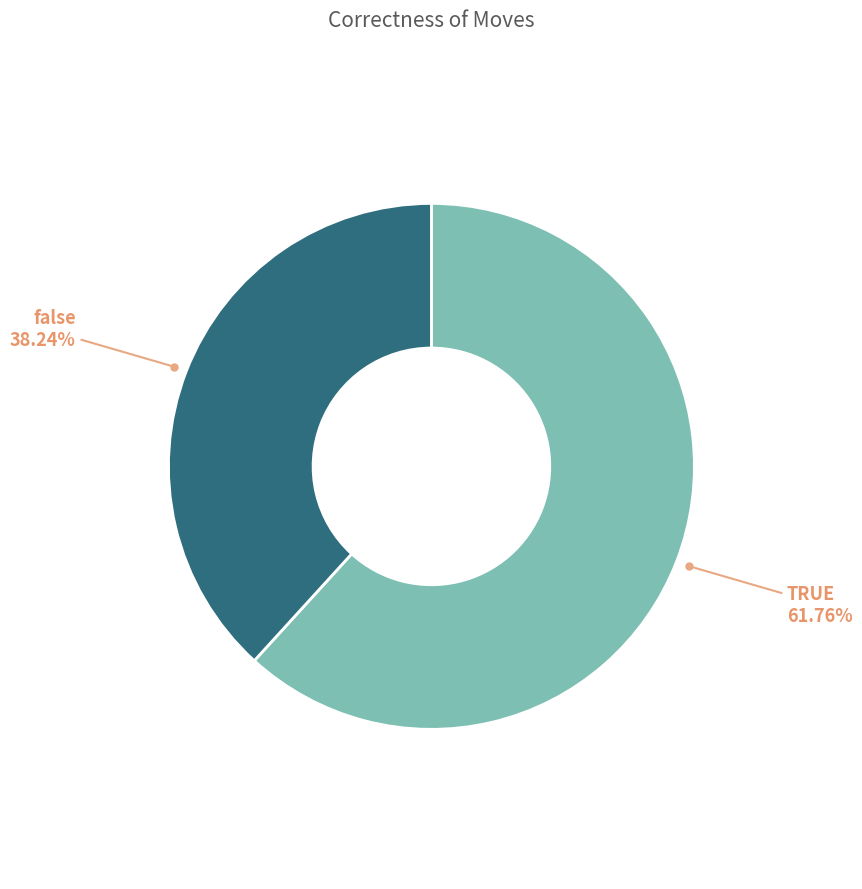

Is there any slice that represents more than half of the pie?

Yes